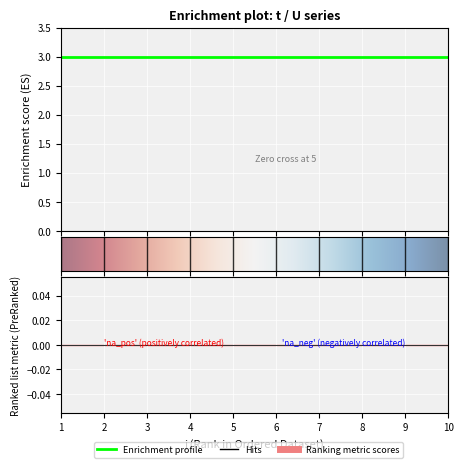

Which series has the largest total across all categories?

t